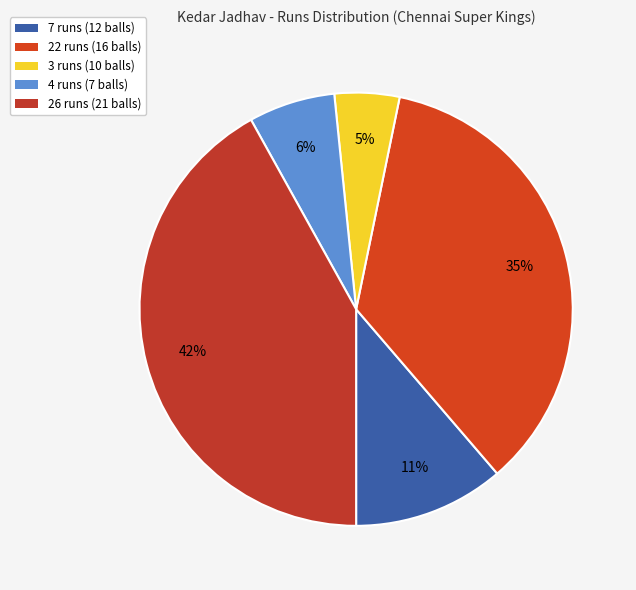

To the nearest percent, what percentage of the pie is 26 runs (21 balls)?

42%